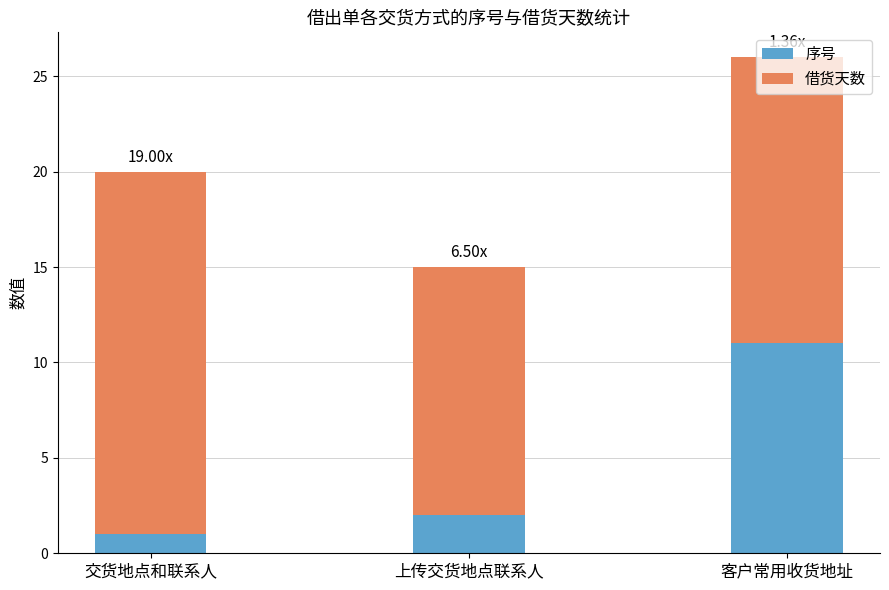

Rank the categories by 序号 value from lowest to highest.

交货地点和联系人, 上传交货地点联系人, 客户常用收货地址